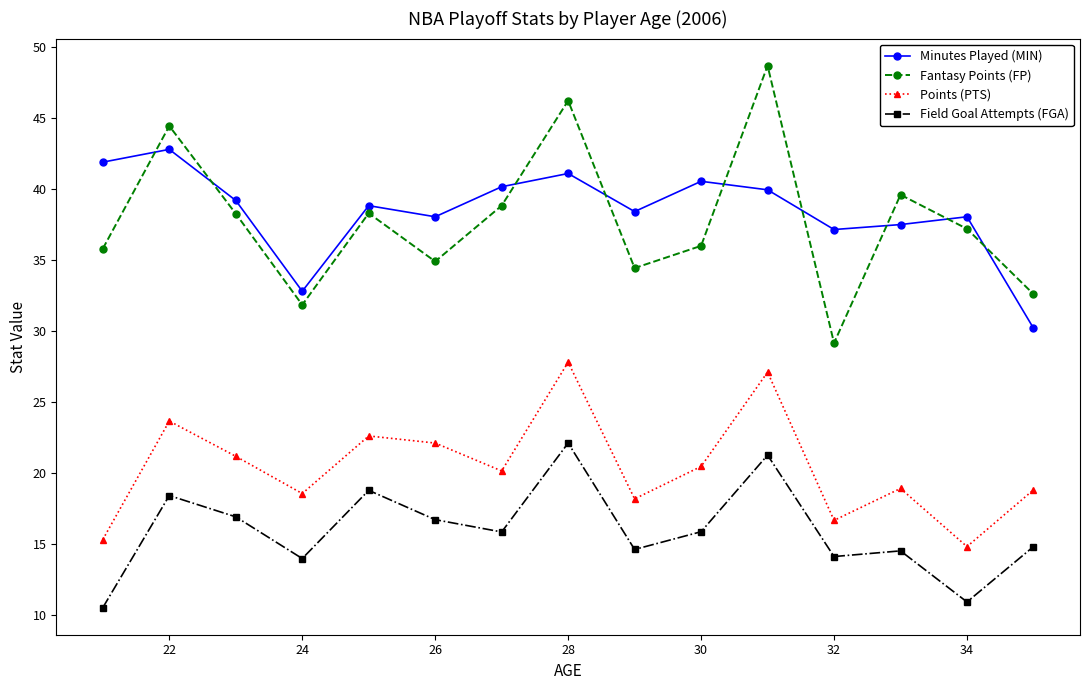

Which series has the widest spread of values?

Fantasy Points (FP)